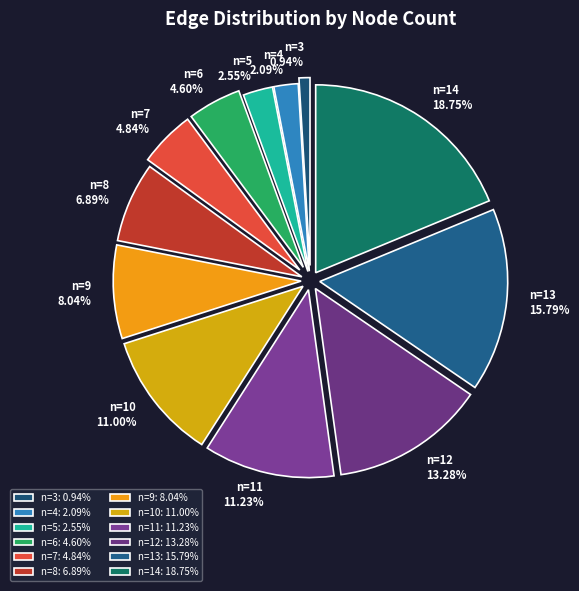

To the nearest percent, what percentage of the pie is n=4?

2%